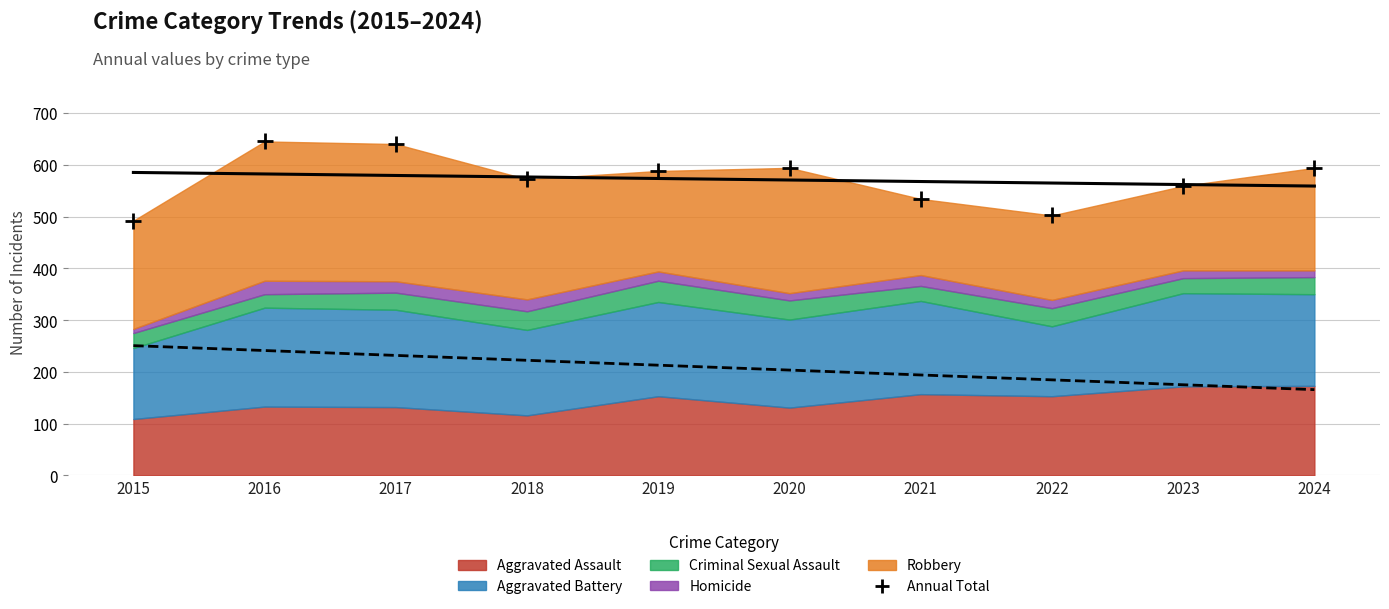

What is the range of Y values (max minus min)?

153